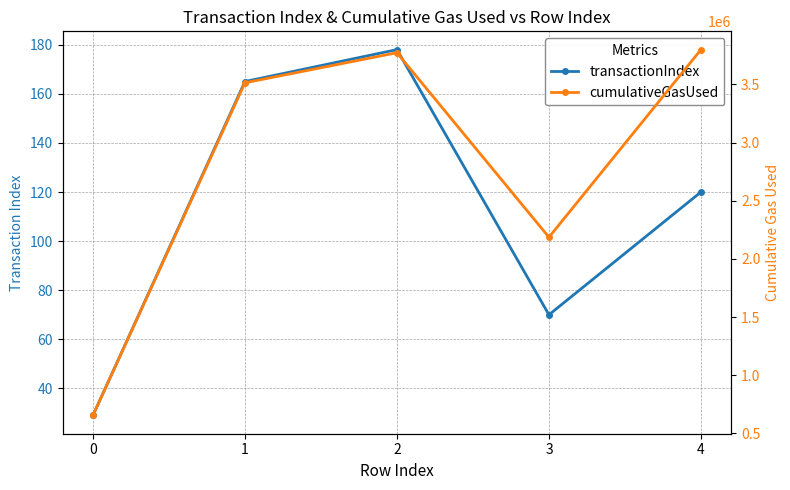

The value of transactionIndex at 2 is 178. True or false?

True